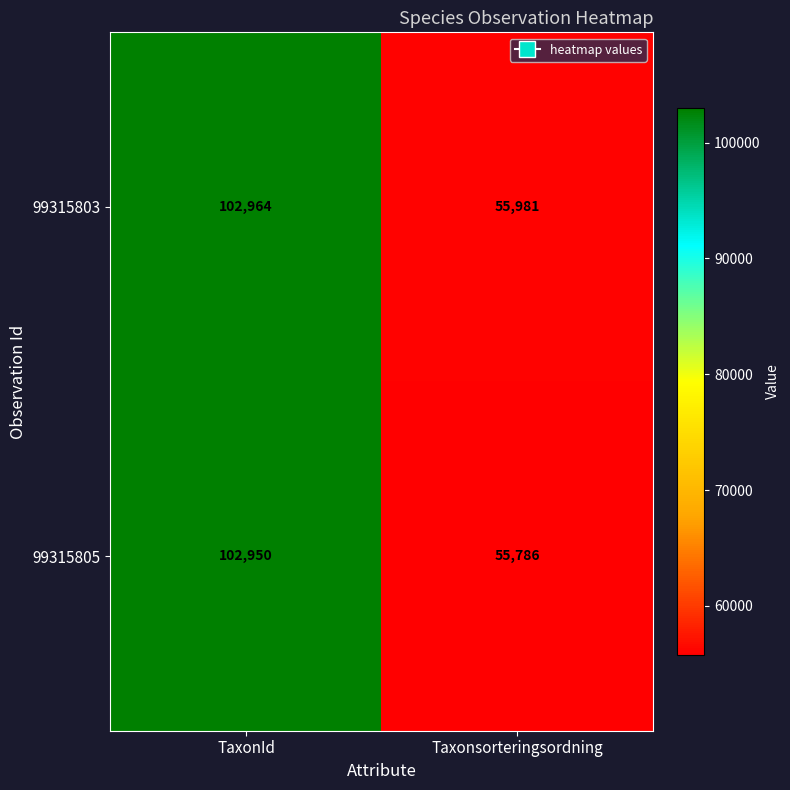

Which series has the largest range (max minus min)?

99315805